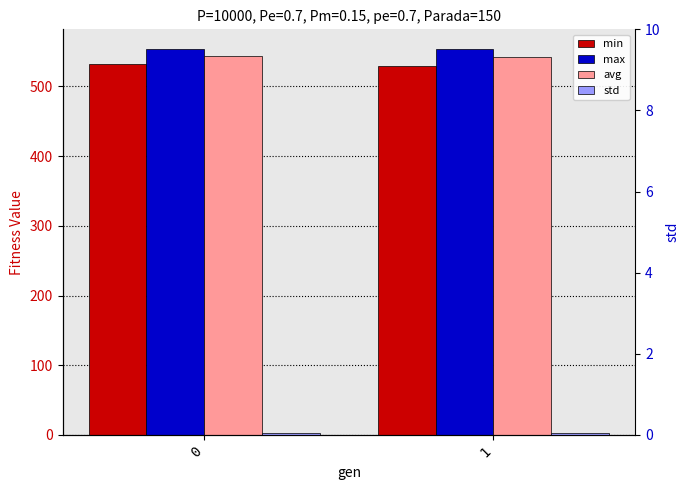

What is the average value of the max series?

553.9